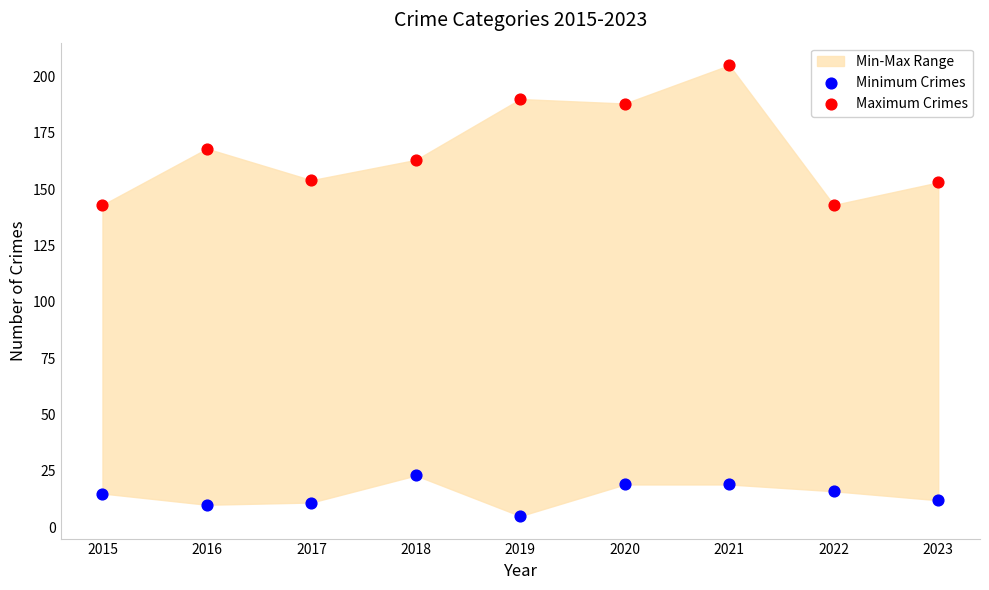

Across all data points, what is the range of Y values (max minus min)?

200